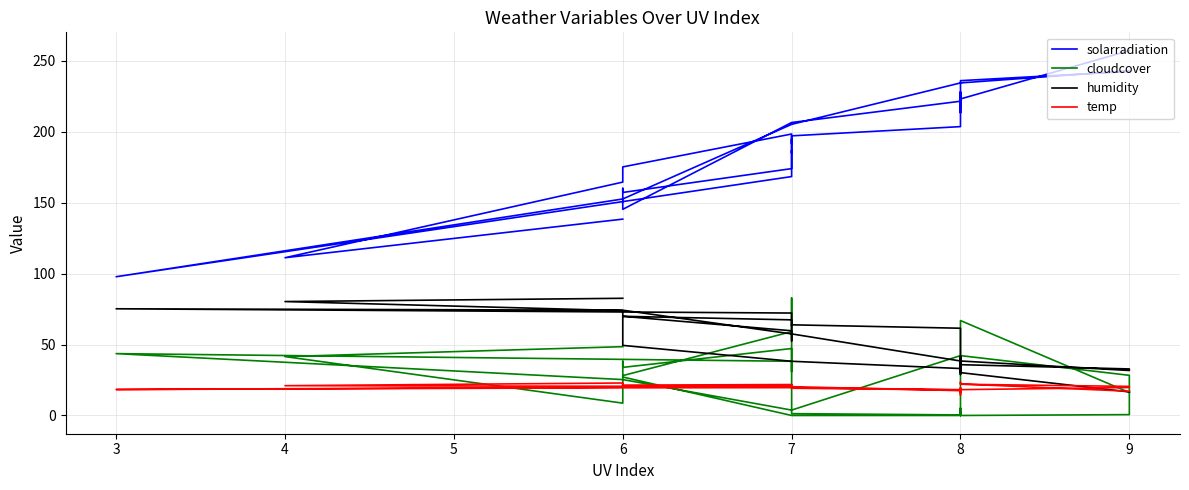

List the series in order of their peak value, lowest first.

temp, humidity, cloudcover, solarradiation